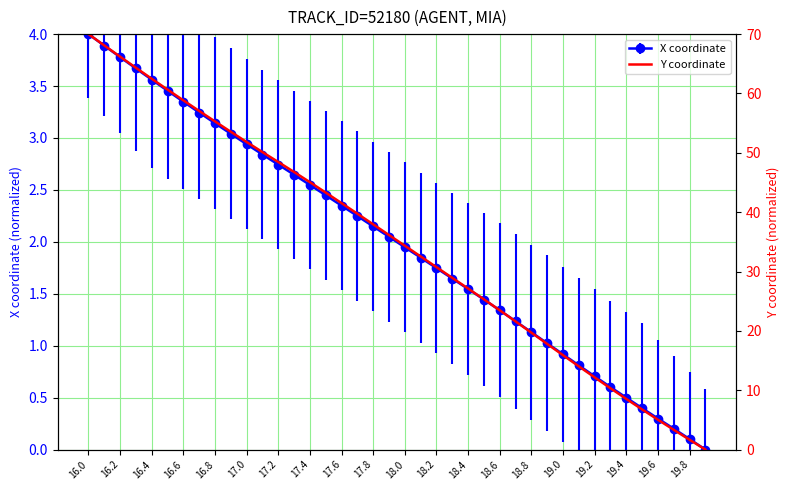

How many lines are shown in the chart?

1